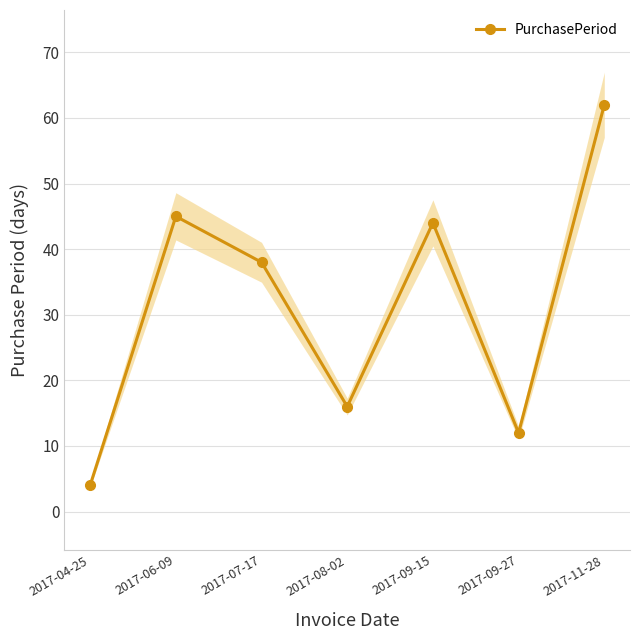

What is the label of the 6th point from the right?

2017-06-09